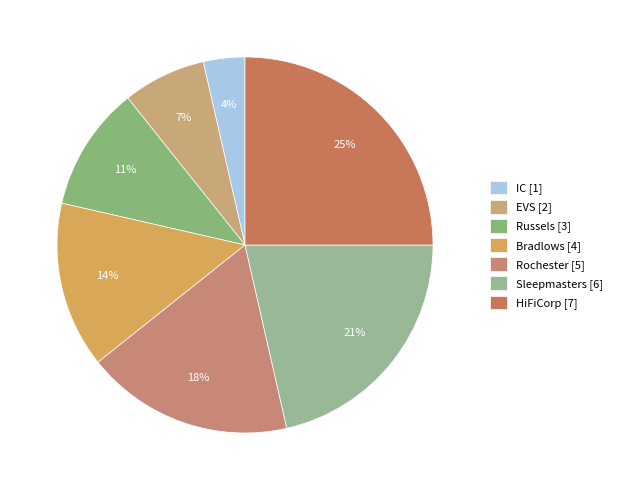

Count the number of slices in the pie.

7